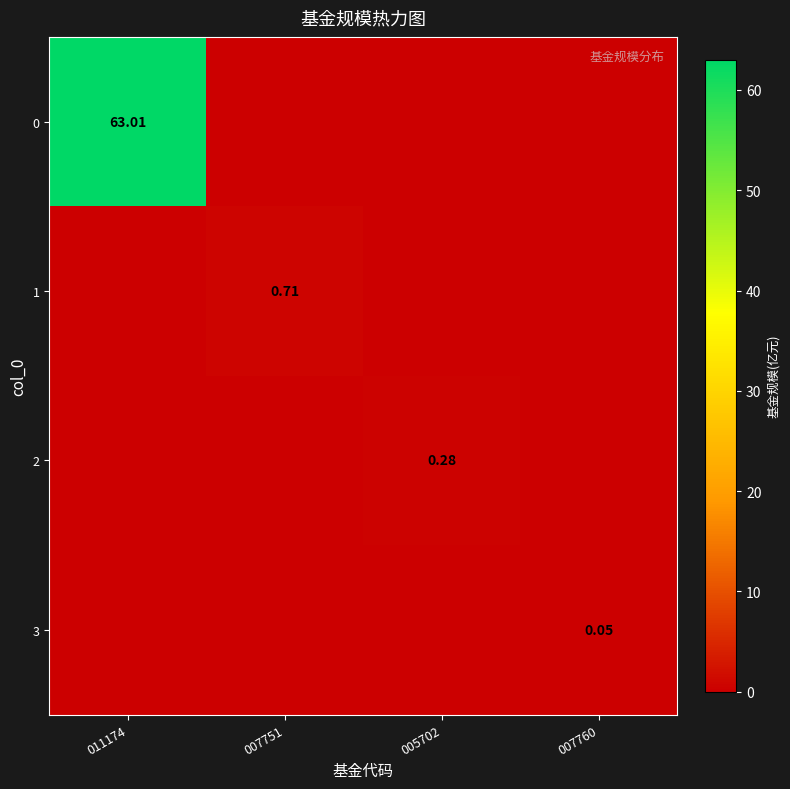

Count the number of categories in the chart.

4